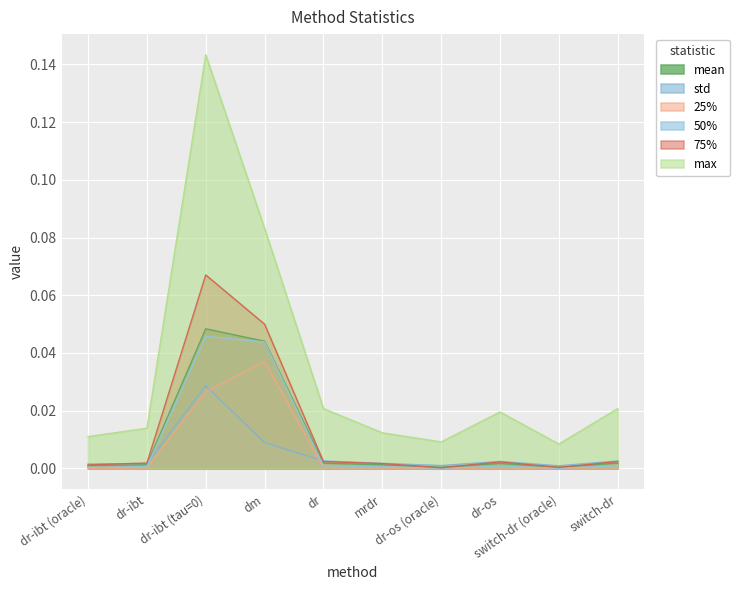

At which label does std reach its peak?

dr-ibt (tau=0)